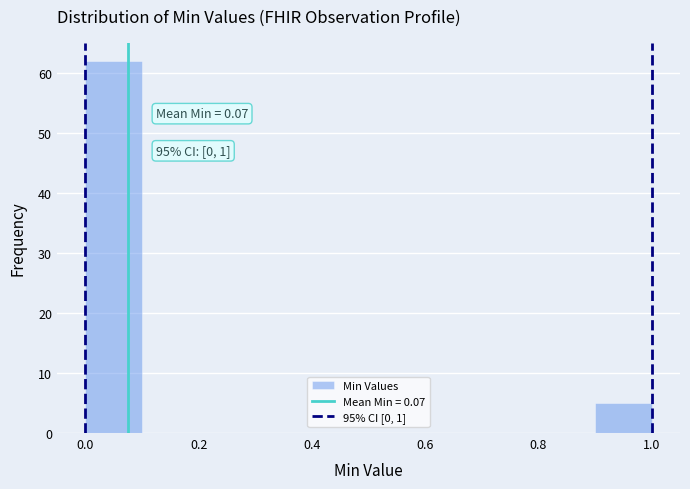

Over which range of the x-axis is the bar tallest?

0.0 to 0.1